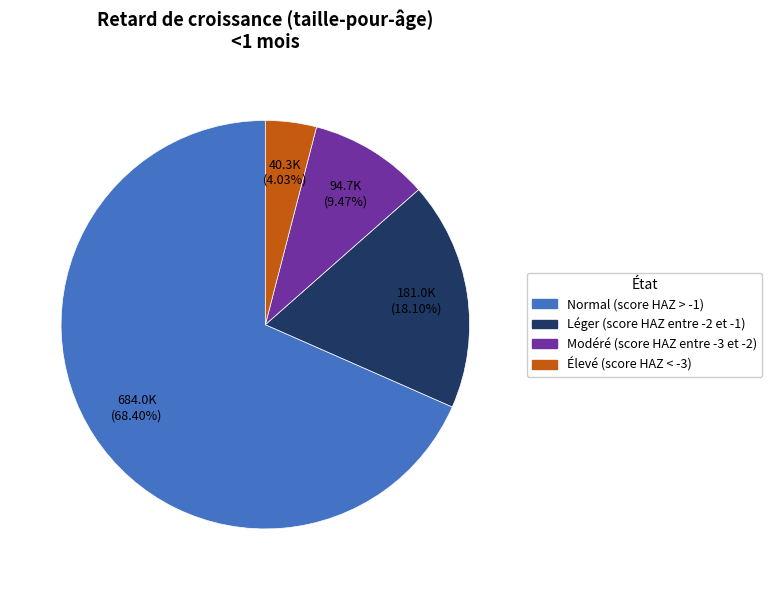

Which slice is the largest?

Normal (score HAZ > -1)